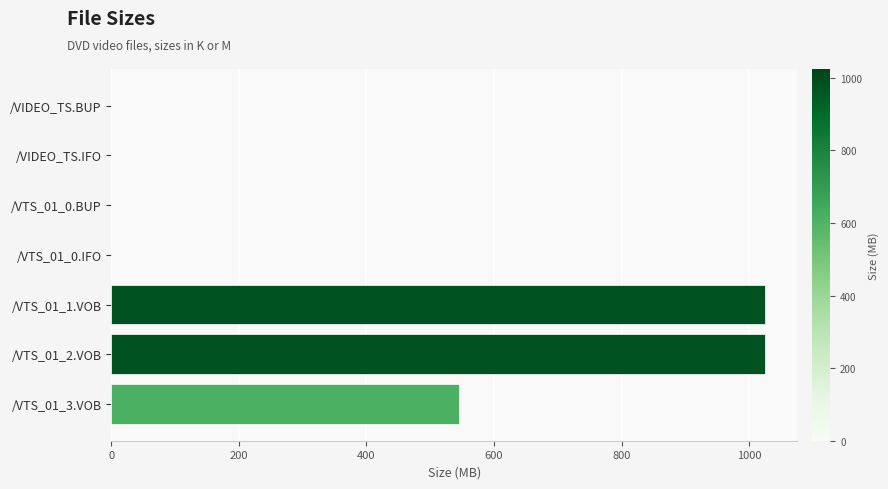

What is the greatest value displayed?

1024.0